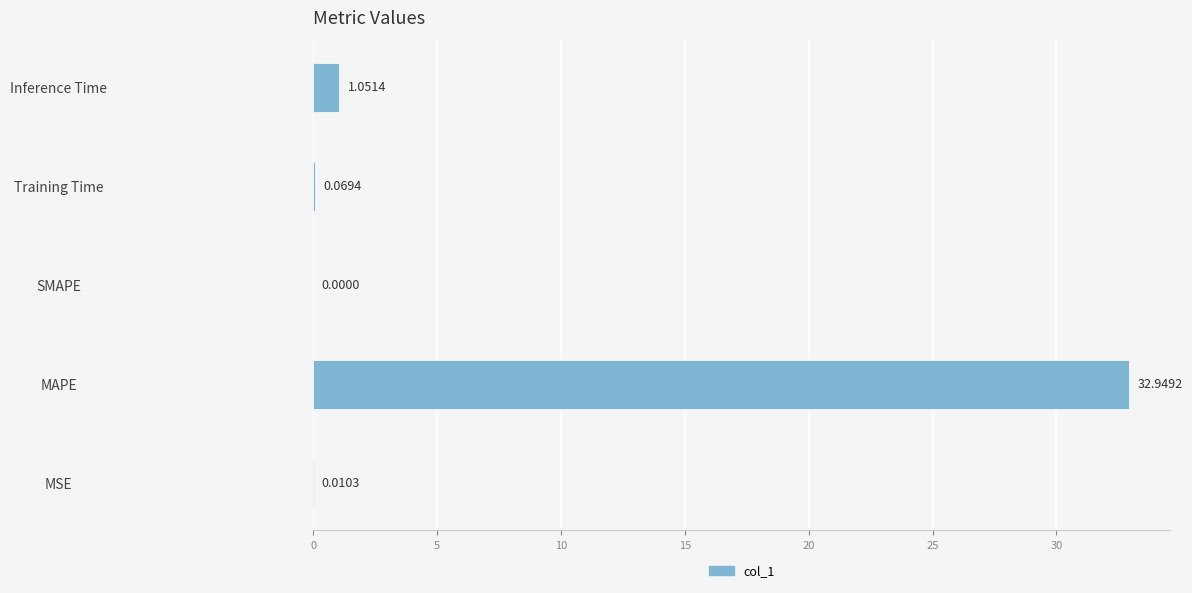

Are the bars horizontal?

Yes